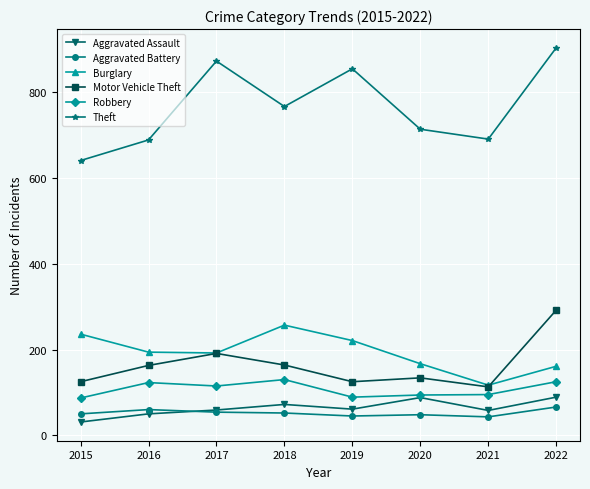

True or false: Motor Vehicle Theft and Theft intersect in this chart.

False